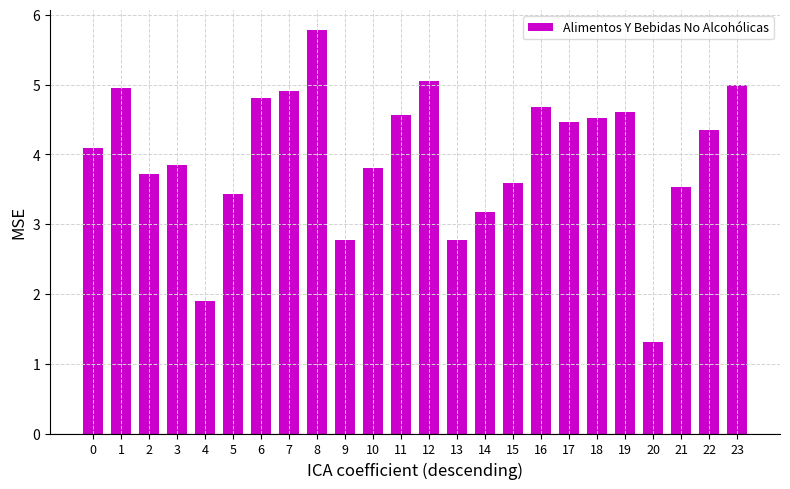

What is the greatest value displayed?

5.8